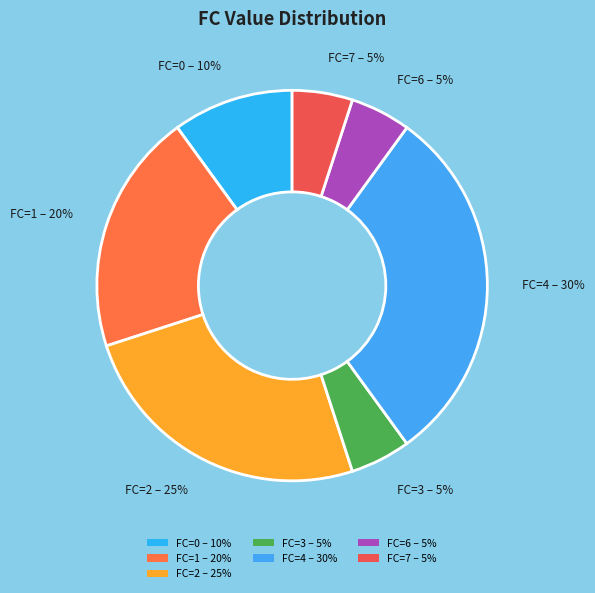

Is FC=0 – 10% the majority of the pie?

No